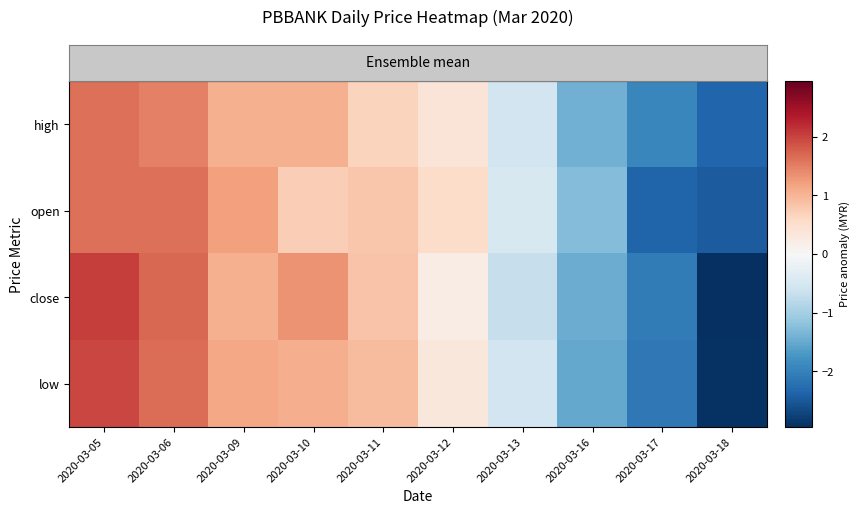

Reading left to right, extract all data points from this chart.

high: 2020-03-05=1.6	2020-03-06=1.5	2020-03-09=1.1	2020-03-10=1.0	2020-03-11=0.7	2020-03-12=0.4	2020-03-13=-0.6	2020-03-16=-1.4	2020-03-17=-1.9	2020-03-18=-2.3
open: 2020-03-05=1.6	2020-03-06=1.6	2020-03-09=1.2	2020-03-10=0.7	2020-03-11=0.8	2020-03-12=0.5	2020-03-13=-0.5	2020-03-16=-1.3	2020-03-17=-2.4	2020-03-18=-2.4
close: 2020-03-05=2.0	2020-03-06=1.7	2020-03-09=1.1	2020-03-10=1.3	2020-03-11=0.8	2020-03-12=0.2	2020-03-13=-0.7	2020-03-16=-1.5	2020-03-17=-2.1	2020-03-18=-2.9
low: 2020-03-05=2.0	2020-03-06=1.6	2020-03-09=1.1	2020-03-10=1.1	2020-03-11=0.9	2020-03-12=0.3	2020-03-13=-0.6	2020-03-16=-1.5	2020-03-17=-2.1	2020-03-18=-2.9